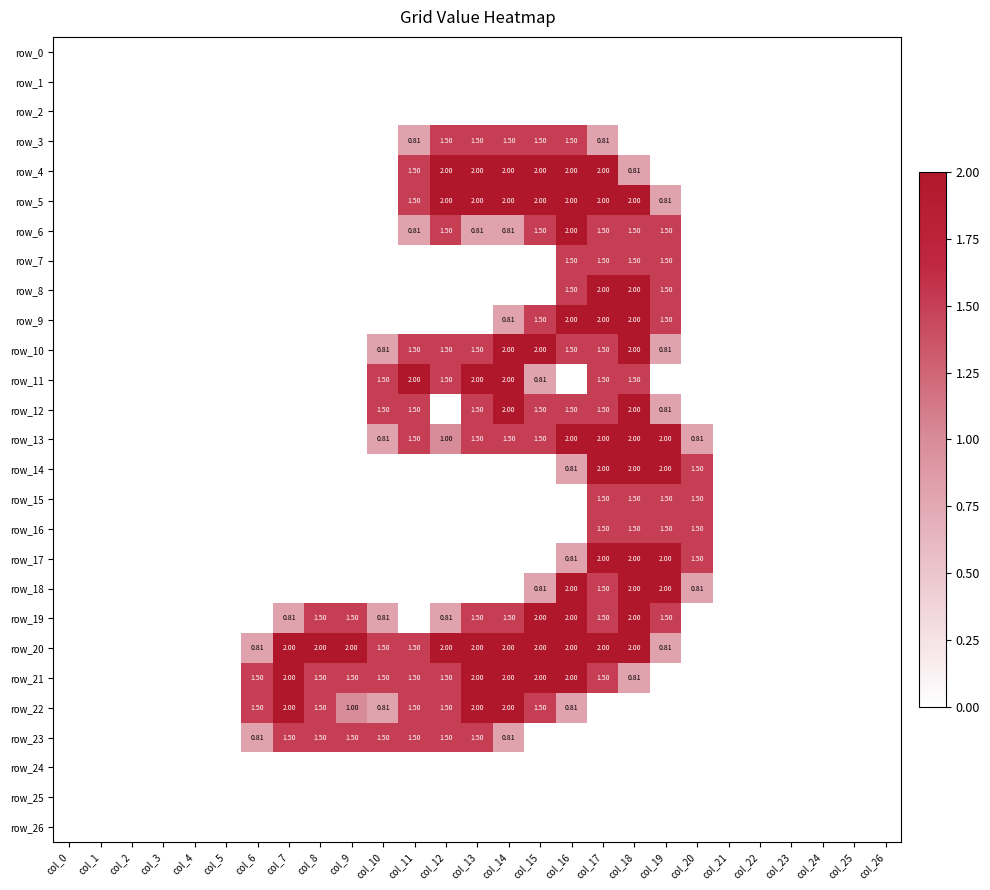

What is the average value of the row_18 series?

0.3